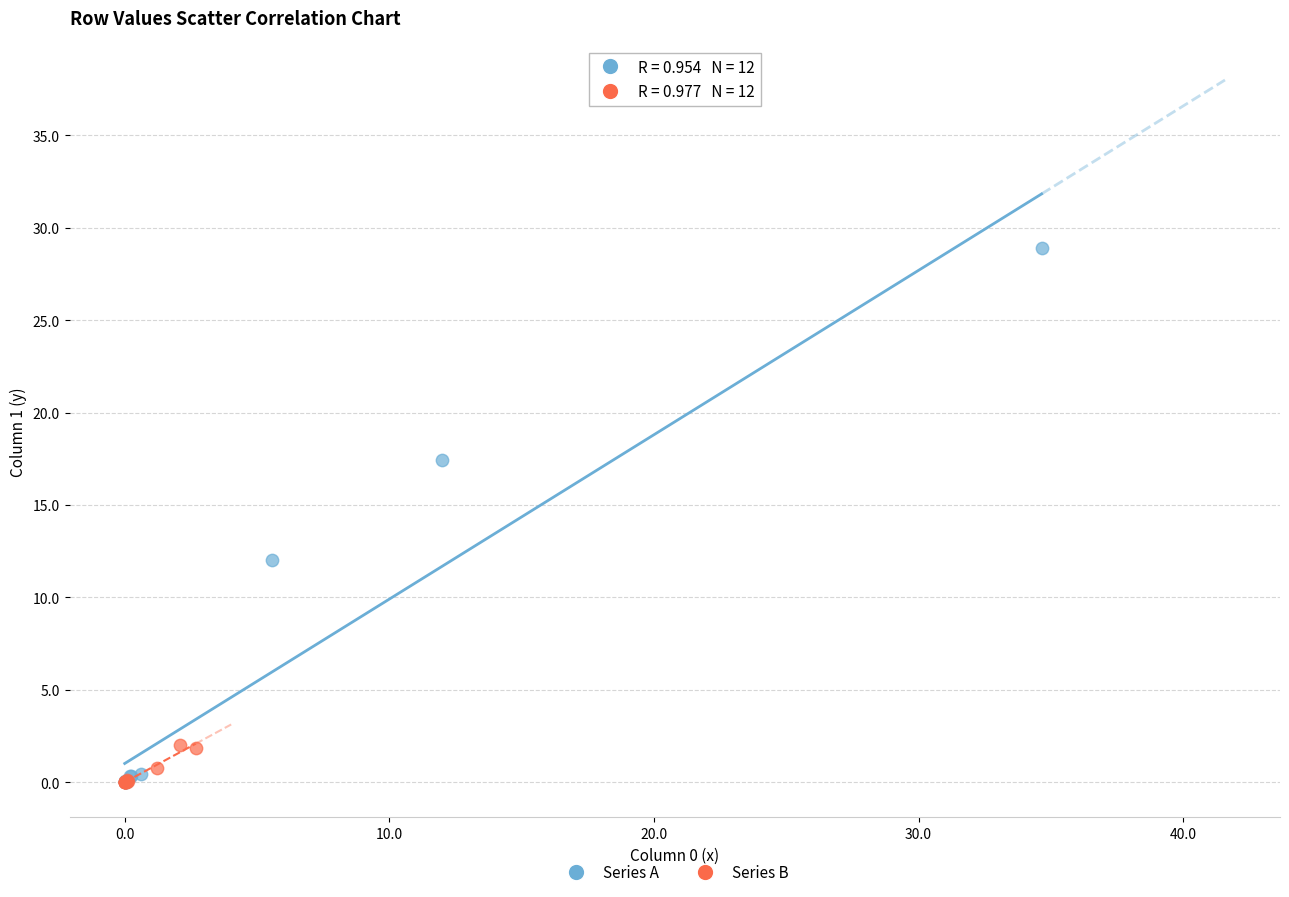

Which series has the widest spread of Y values?

Series A